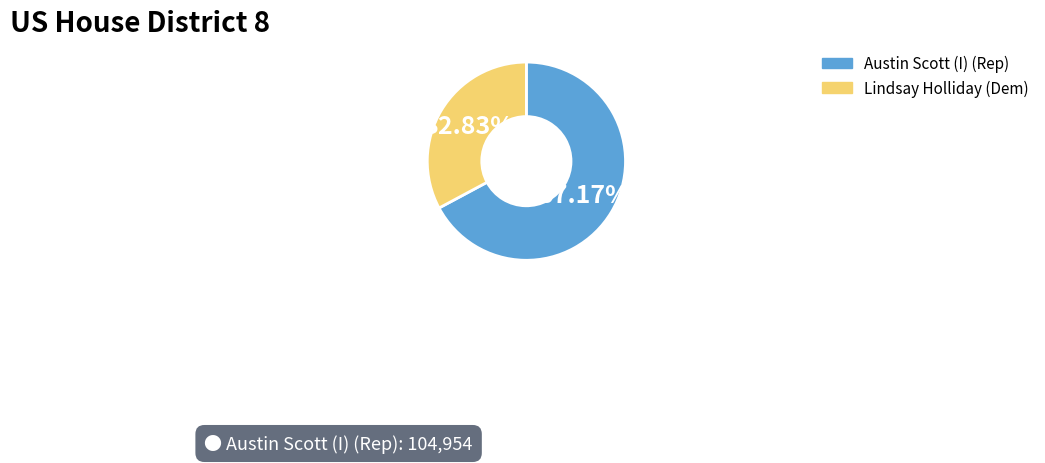

Is there any slice that represents more than half of the pie?

Yes